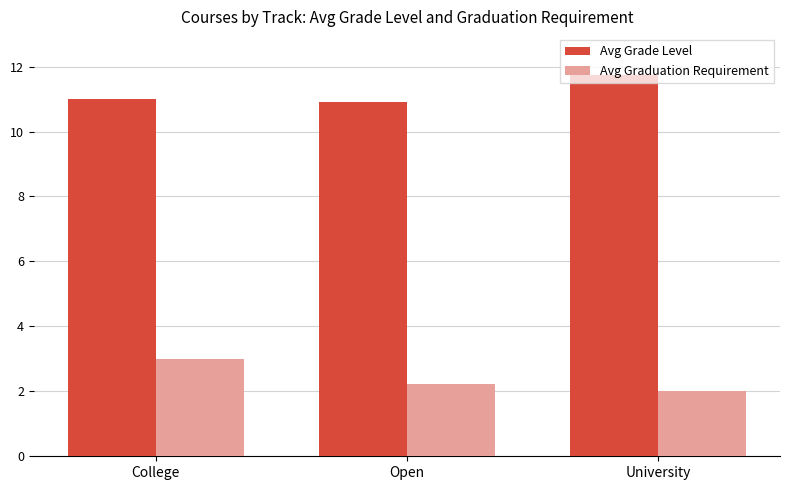

How many bars are there in total?

6